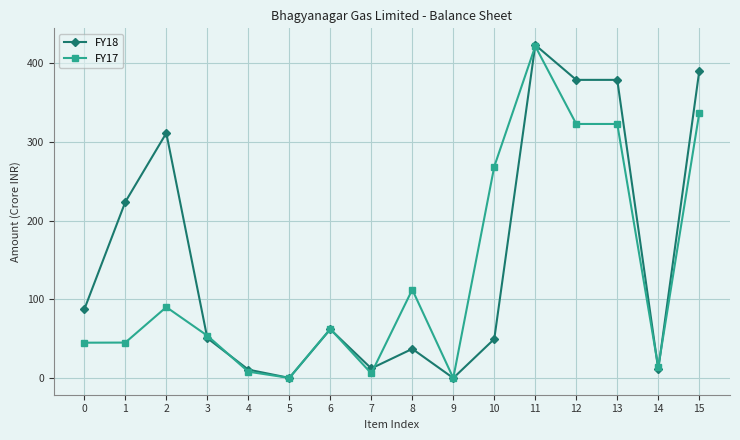

What is the value of the FY17 point at the 10th from the left?

0.1